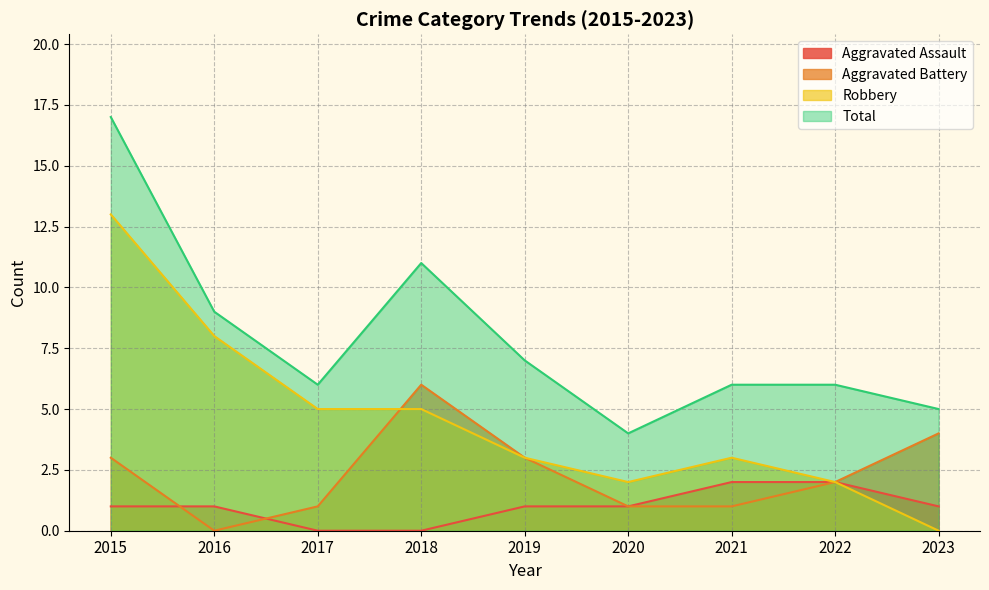

What is the sum of all Aggravated Assault values?

9